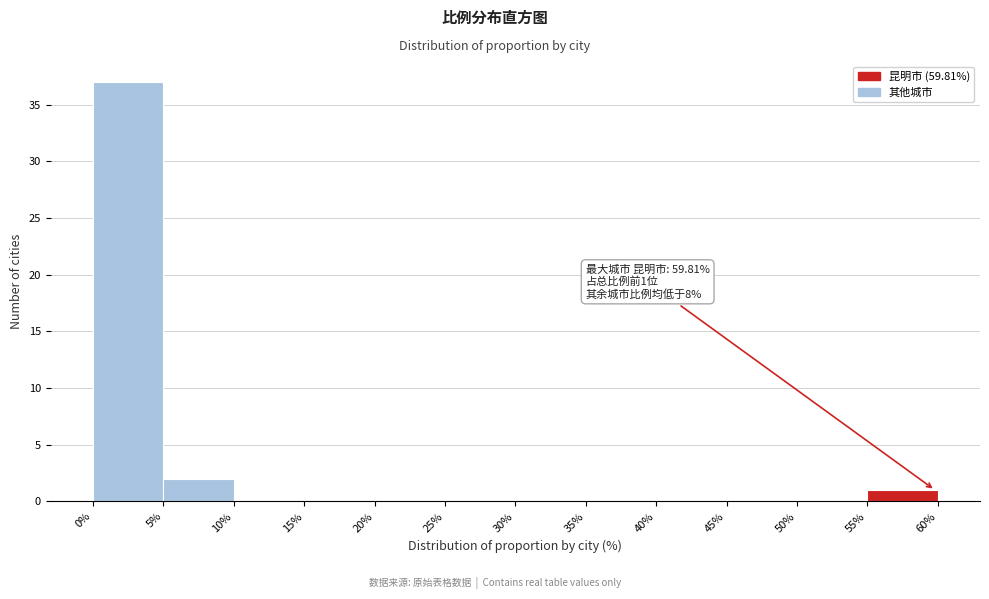

Over which range of the x-axis is the bar tallest?

0% to 5%